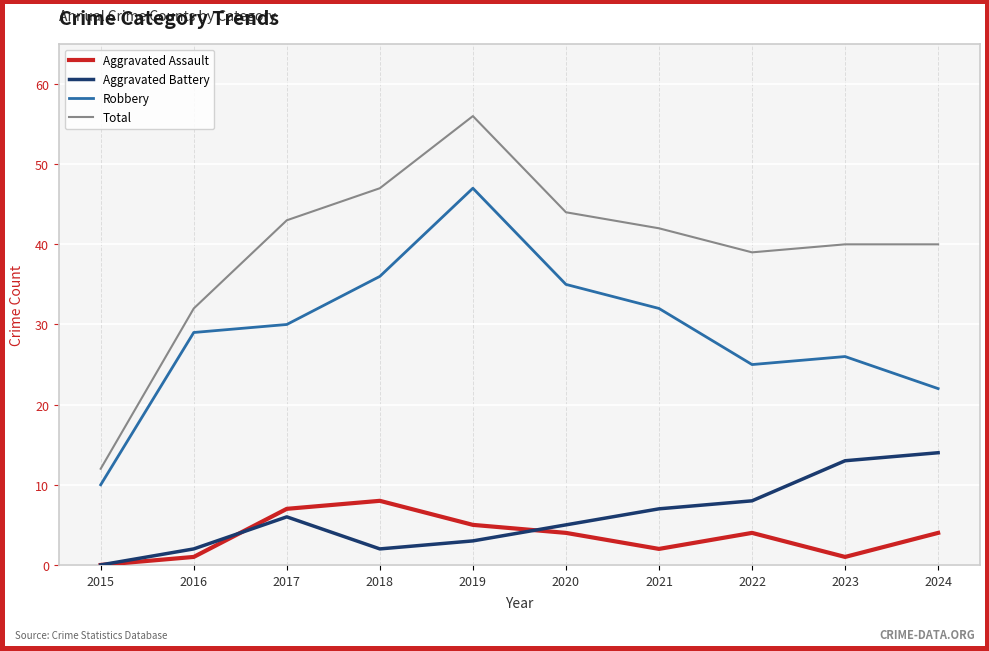

Read the Robbery value at 2023.

26